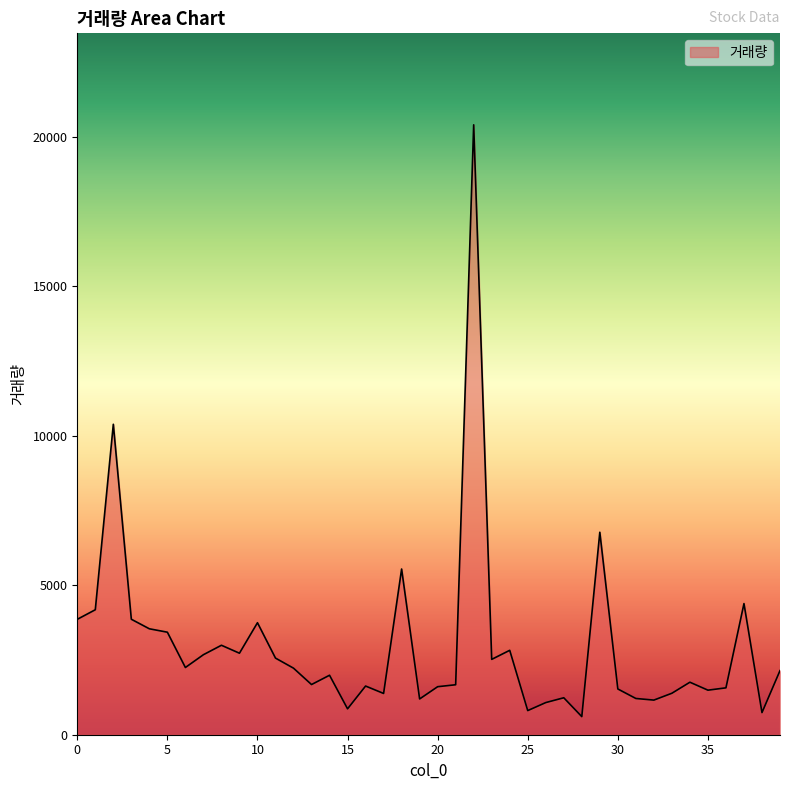

What is the sum of all values?

119598